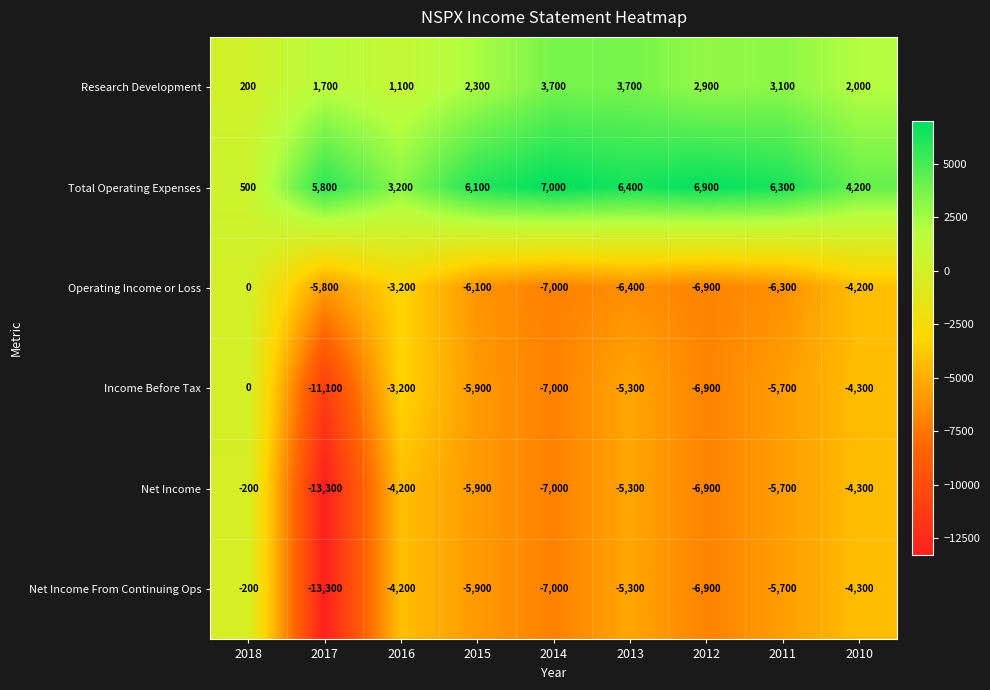

What is the approximate value of Total Operating Expenses at 2010, to the nearest 100?

4200